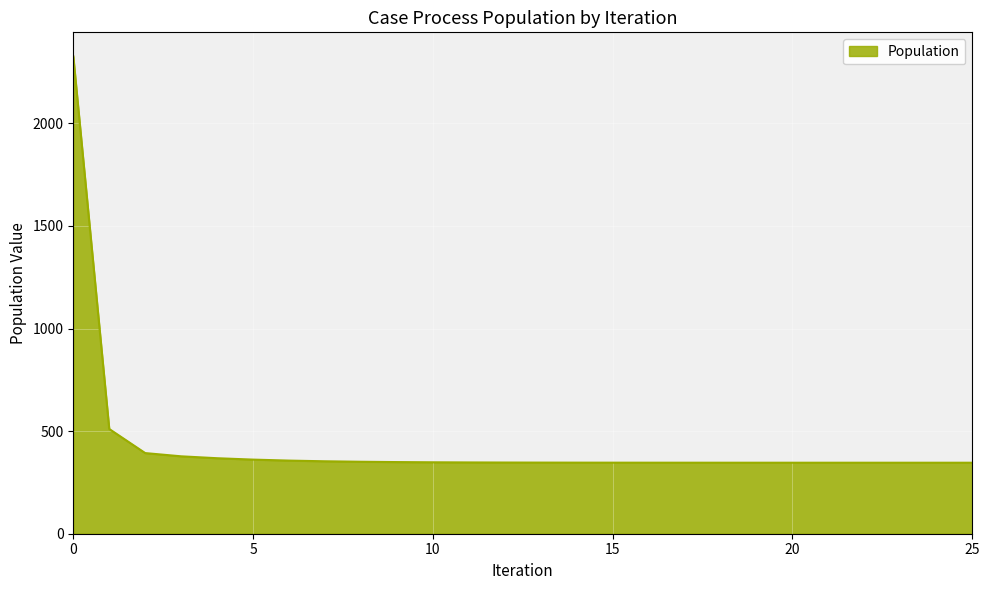

What is the greatest value displayed?

2327.1